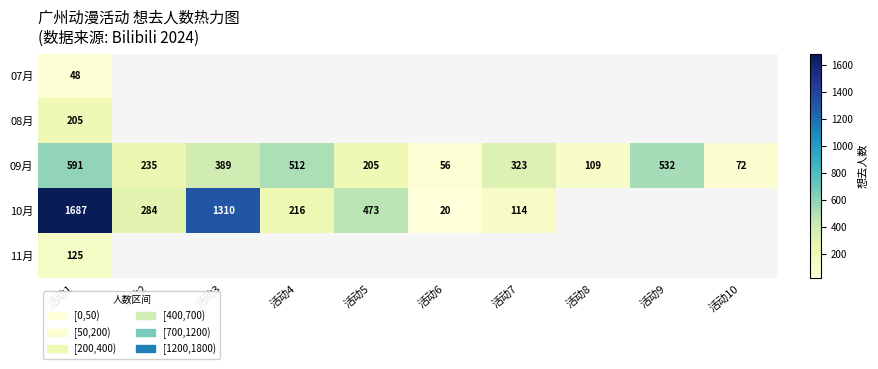

What is the total value across all series at 活动1?

2656